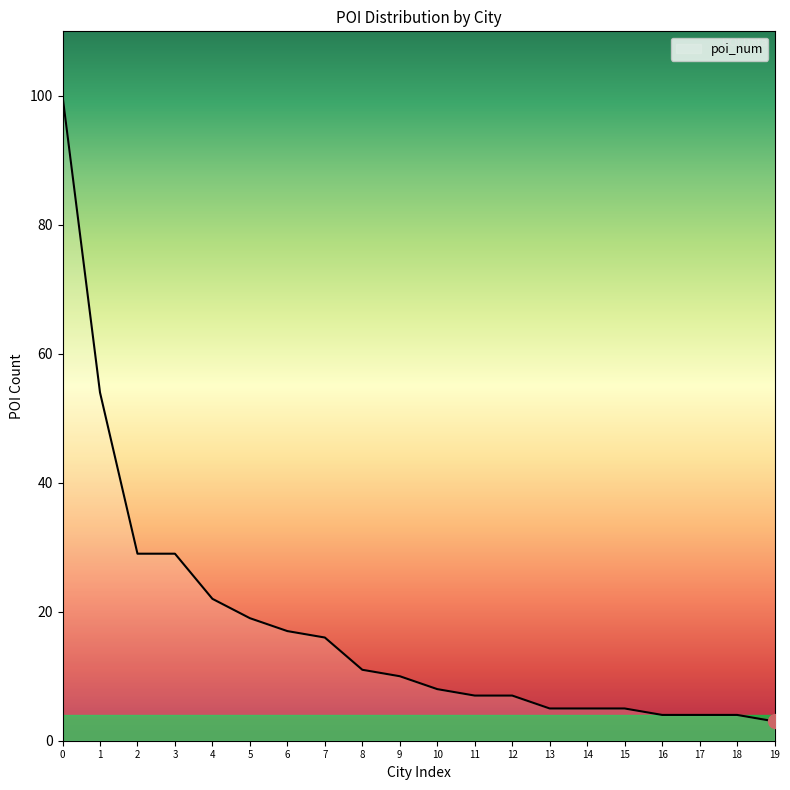

Does the chart have visible grid lines?

No